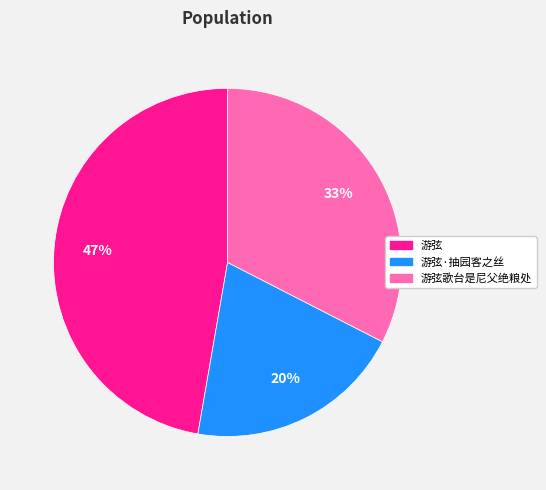

How many slices are in this pie chart?

3